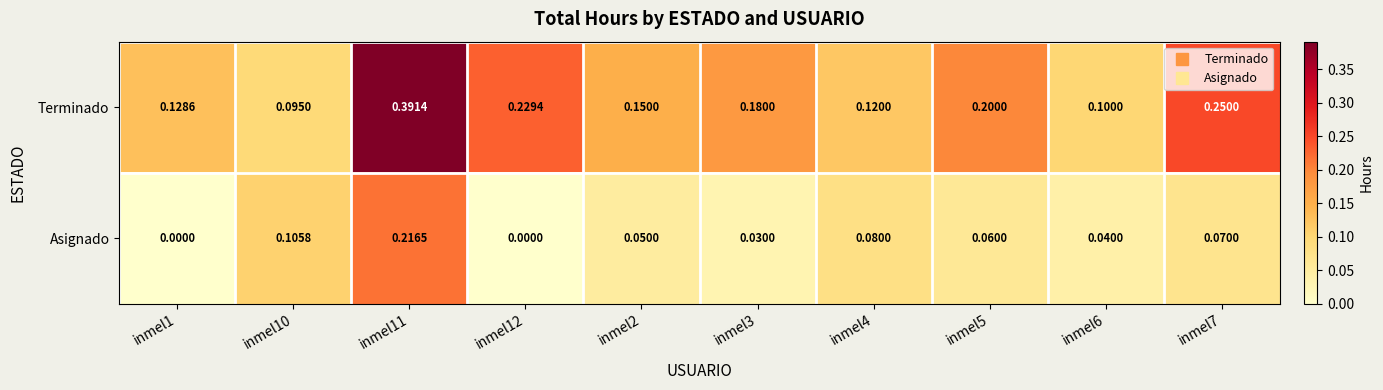

Between inmel10 and inmel5, which series saw the biggest shift?

Terminado